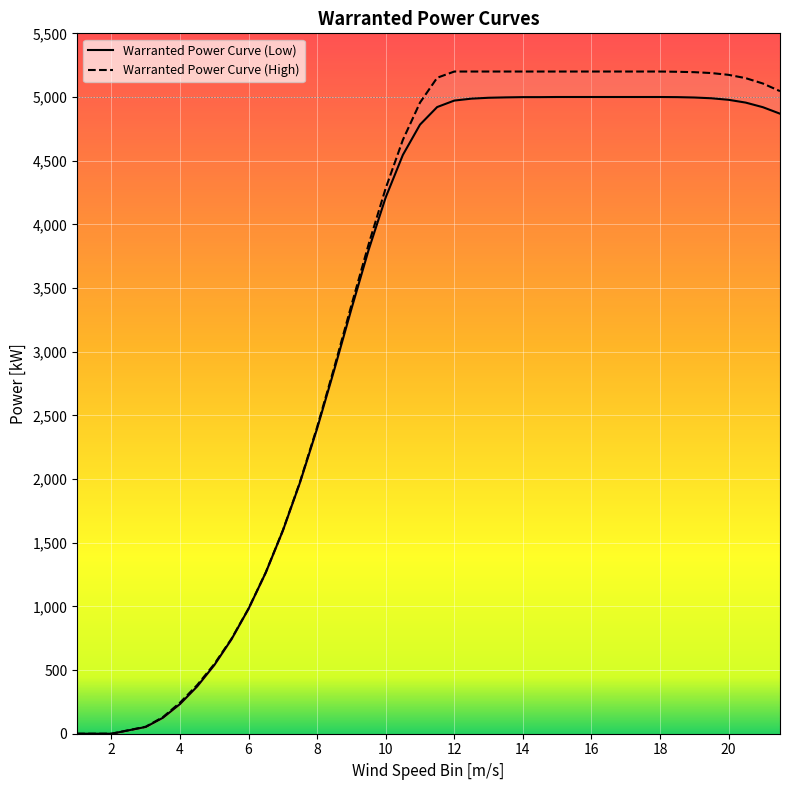

True or false: Warranted Power Curve (Low) and Warranted Power Curve (High) intersect in this chart.

False